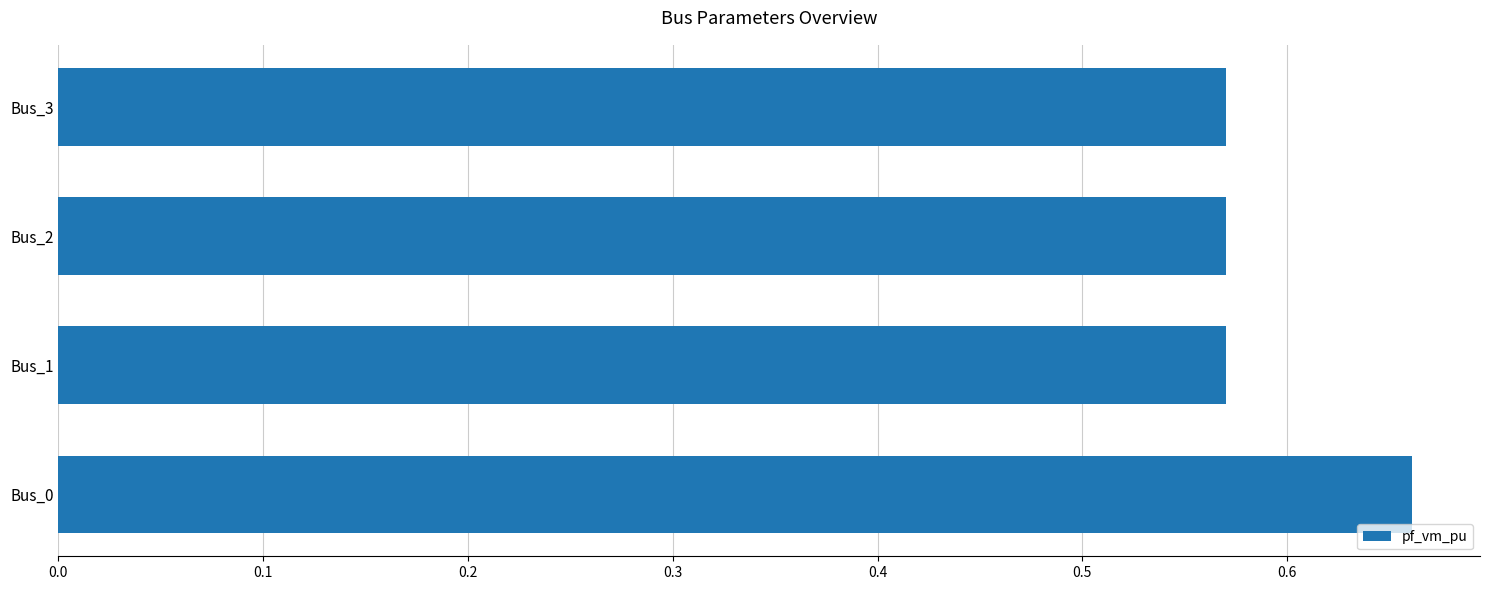

The value at Bus_3 is 0.2. True or false?

False